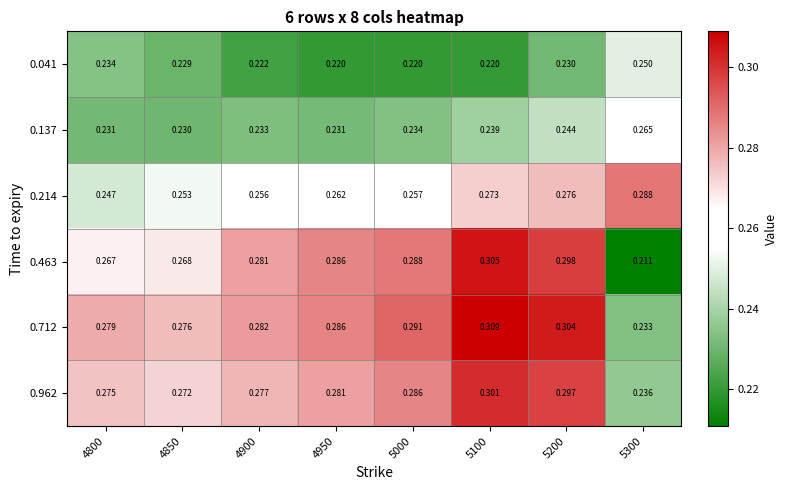

Is the value of 0.962 at 4900 greater than the value of 0.041 at 5300?

Yes